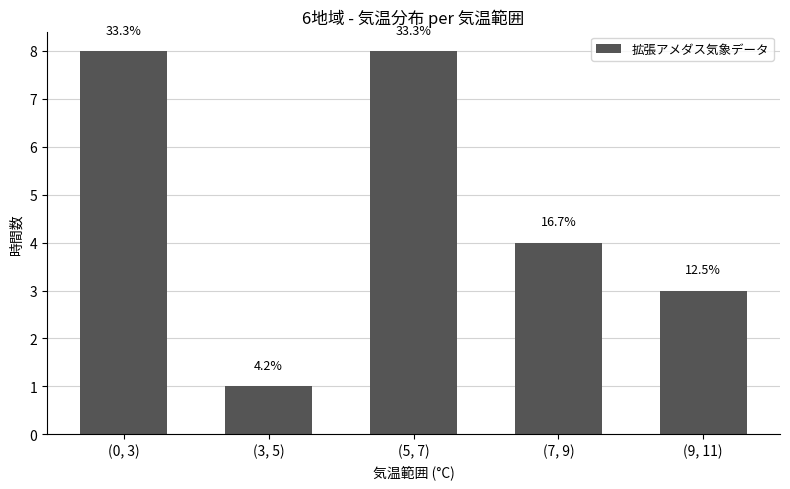

Reading right to left, list all the values displayed in this chart.

3	4	8	1	8